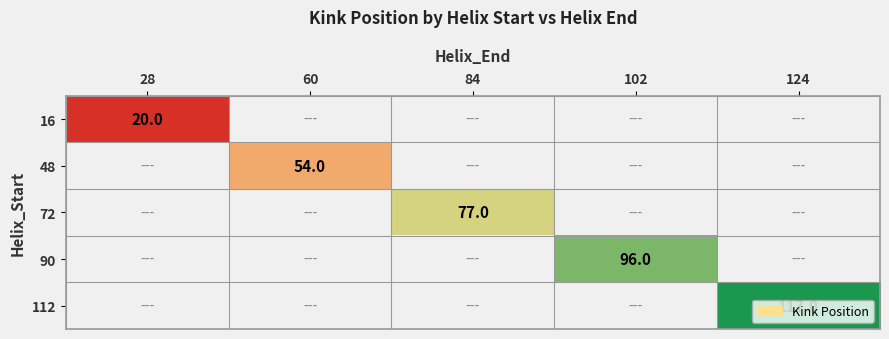

Is it true that 16 equals 20 at 28?

True